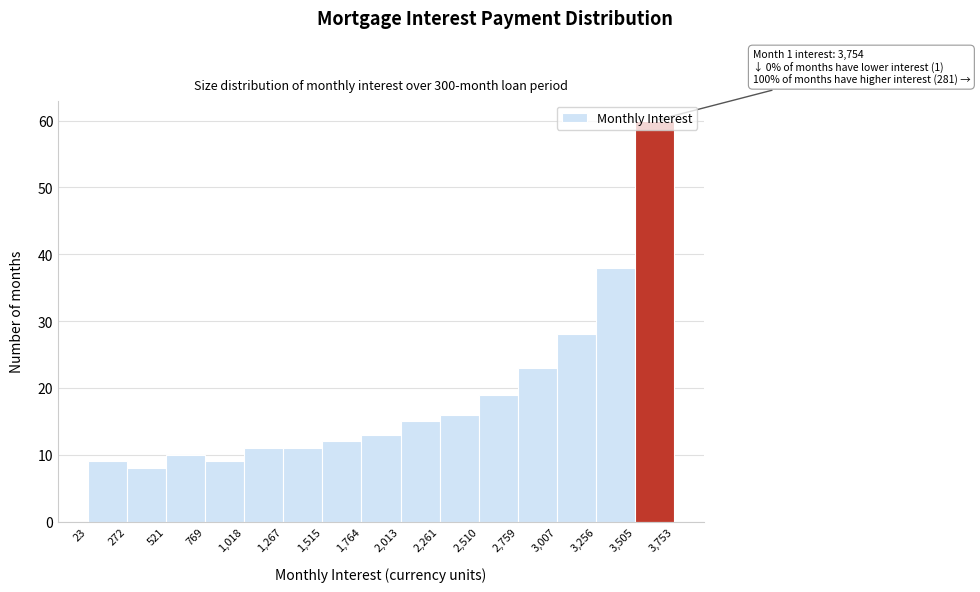

Over which range of the x-axis is the bar tallest?

3,505 to 3,753